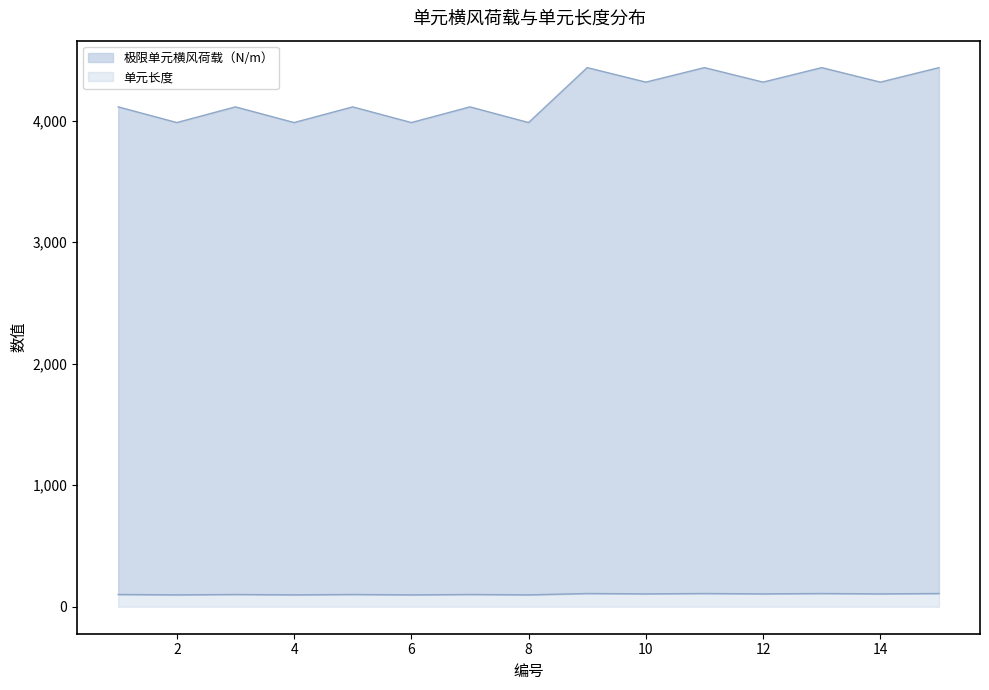

At which label does 单元长度 reach its minimum?

2